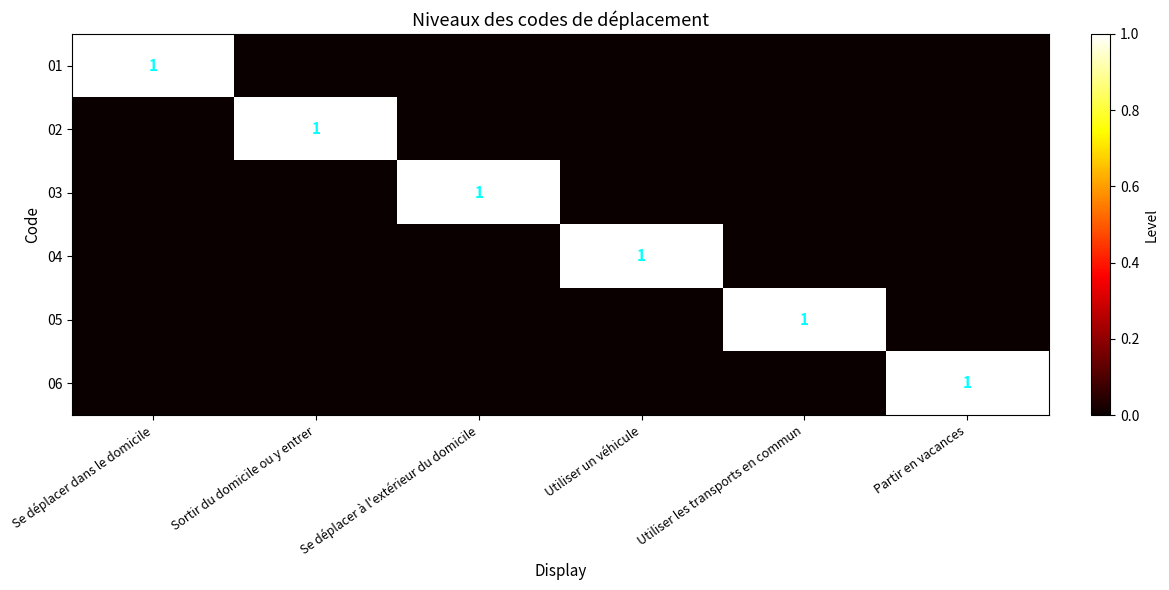

What is the total value across all series at Utiliser un véhicule?

1